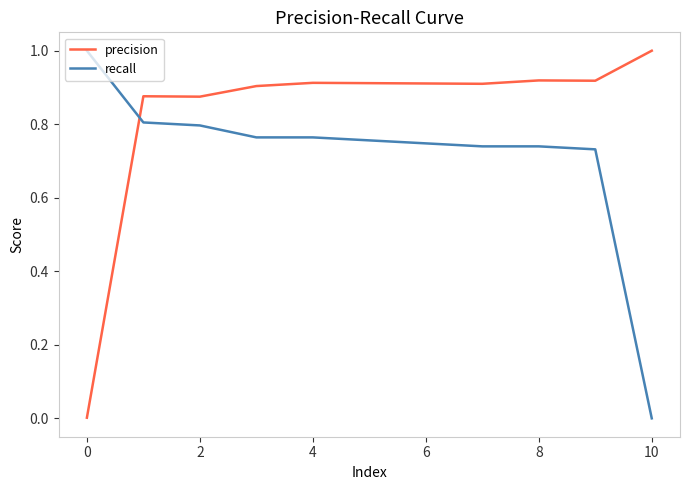

After their last crossing, which series has the higher values: recall or precision?

precision